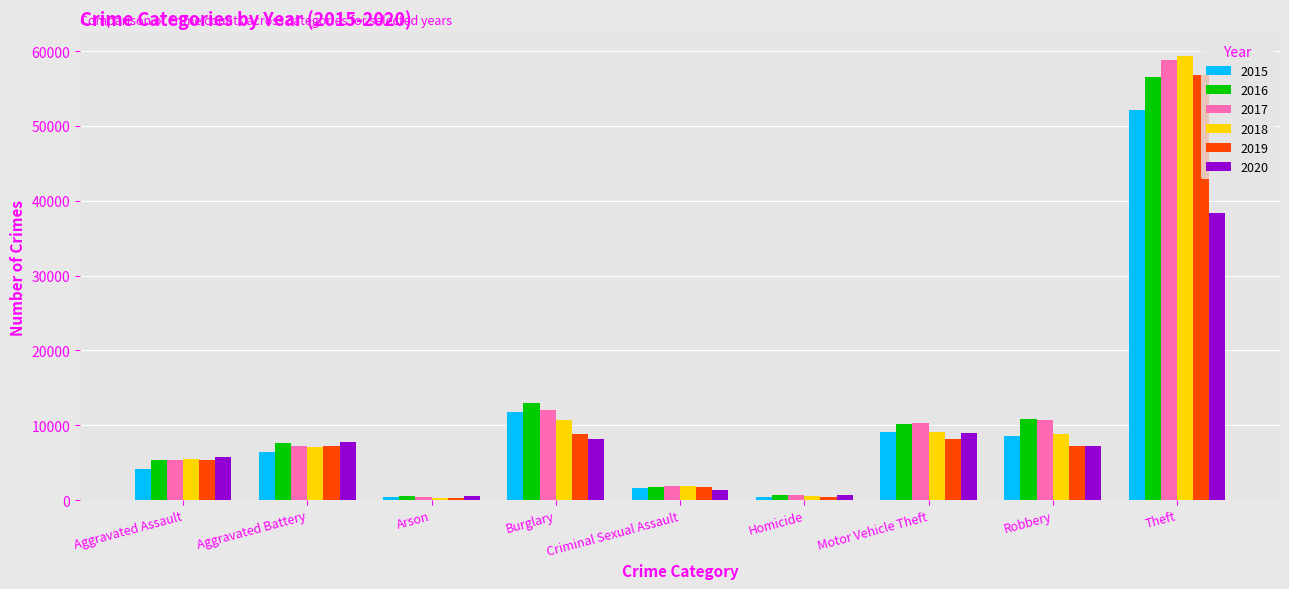

What is the difference between the 2020 values at Theft and Motor Vehicle Theft?

29292